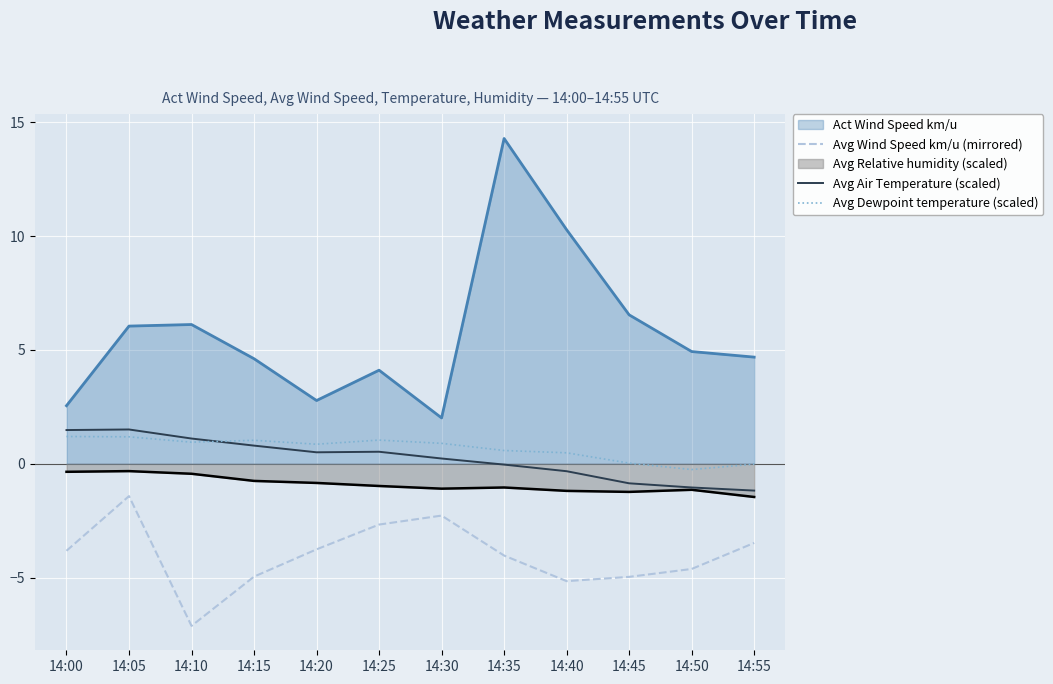

What is the difference between the highest and lowest values at 14:10?

13.2